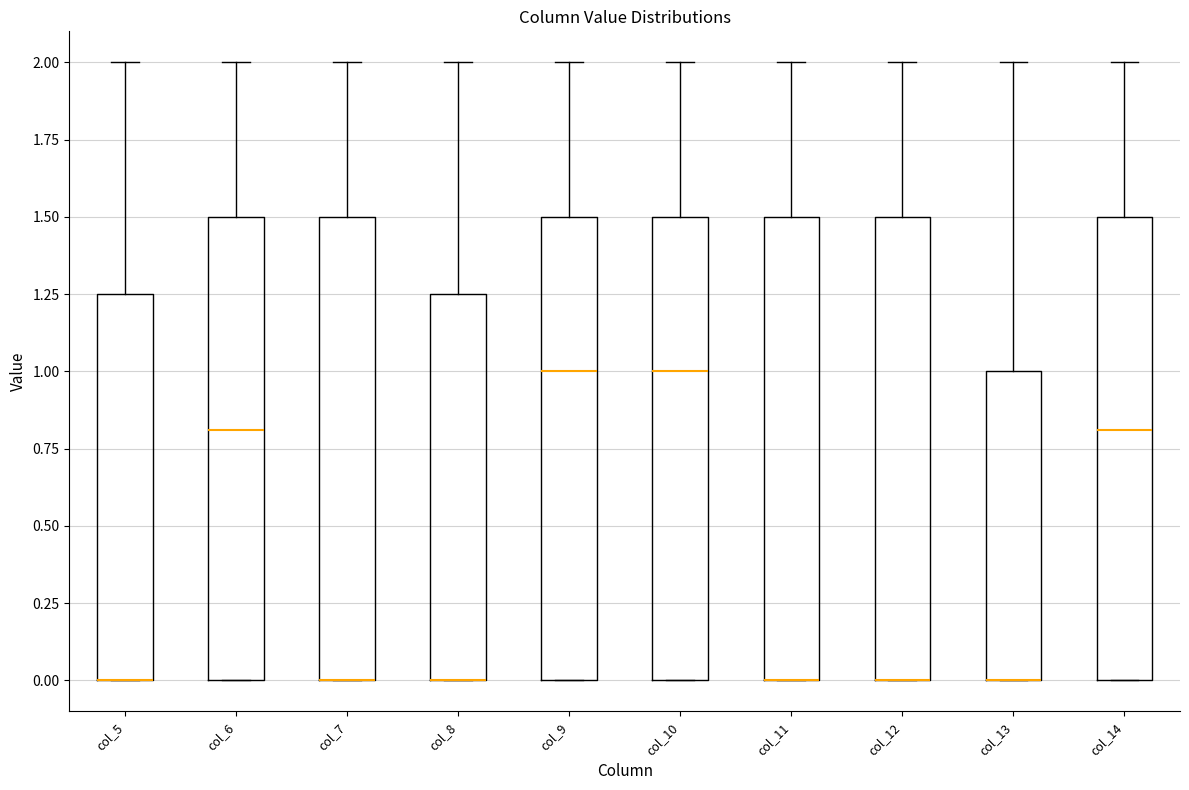

Reading left to right, transcribe this box plot: for each box, give where its median line is, the range the box spans, and where its two whiskers end, as read against the y-axis. The values are not printed on the chart, so give them approximately, as read against the axis.

col_5: median 0.00 (drawn on the box's lower edge), box 0.00 to 1.25, whiskers 0.00 to 2.00
col_6: median 0.80, box 0.00 to 1.50, whiskers 0.00 to 2.00
col_7: median 0.00 (drawn on the box's lower edge), box 0.00 to 1.50, whiskers 0.00 to 2.00
col_8: median 0.00 (drawn on the box's lower edge), box 0.00 to 1.25, whiskers 0.00 to 2.00
col_9: median 1.00, box 0.00 to 1.50, whiskers 0.00 to 2.00
col_10: median 1.00, box 0.00 to 1.50, whiskers 0.00 to 2.00
col_11: median 0.00 (drawn on the box's lower edge), box 0.00 to 1.50, whiskers 0.00 to 2.00
col_12: median 0.00 (drawn on the box's lower edge), box 0.00 to 1.50, whiskers 0.00 to 2.00
col_13: median 0.00 (drawn on the box's lower edge), box 0.00 to 1.00, whiskers 0.00 to 2.00
col_14: median 0.80, box 0.00 to 1.50, whiskers 0.00 to 2.00